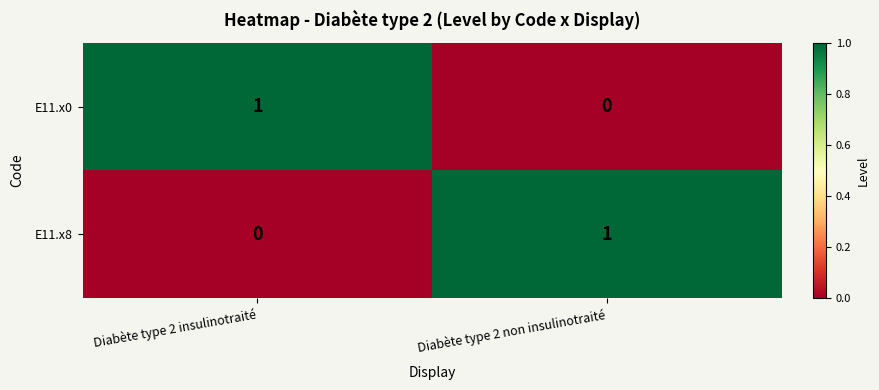

At Diabète type 2 non insulinotraité, list the series in order from largest to smallest.

E11.x8, E11.x0